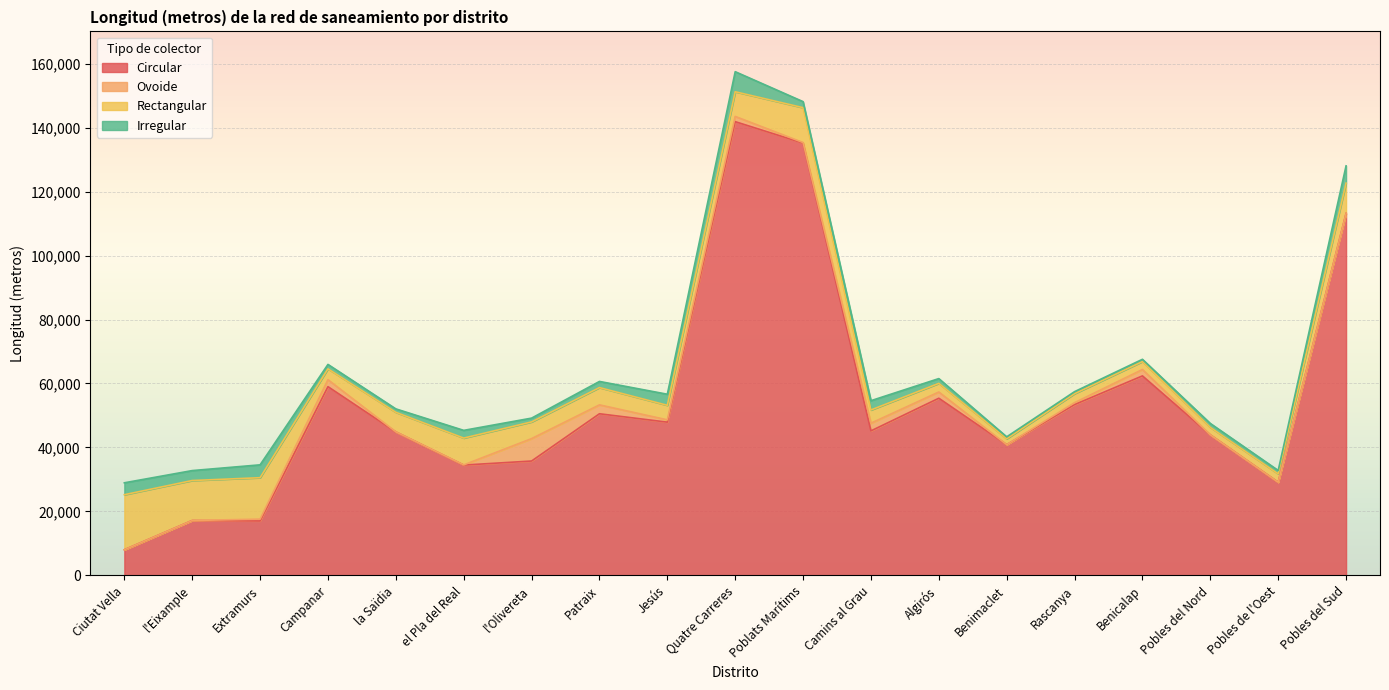

How many values in the Circular series are below 45178?

9